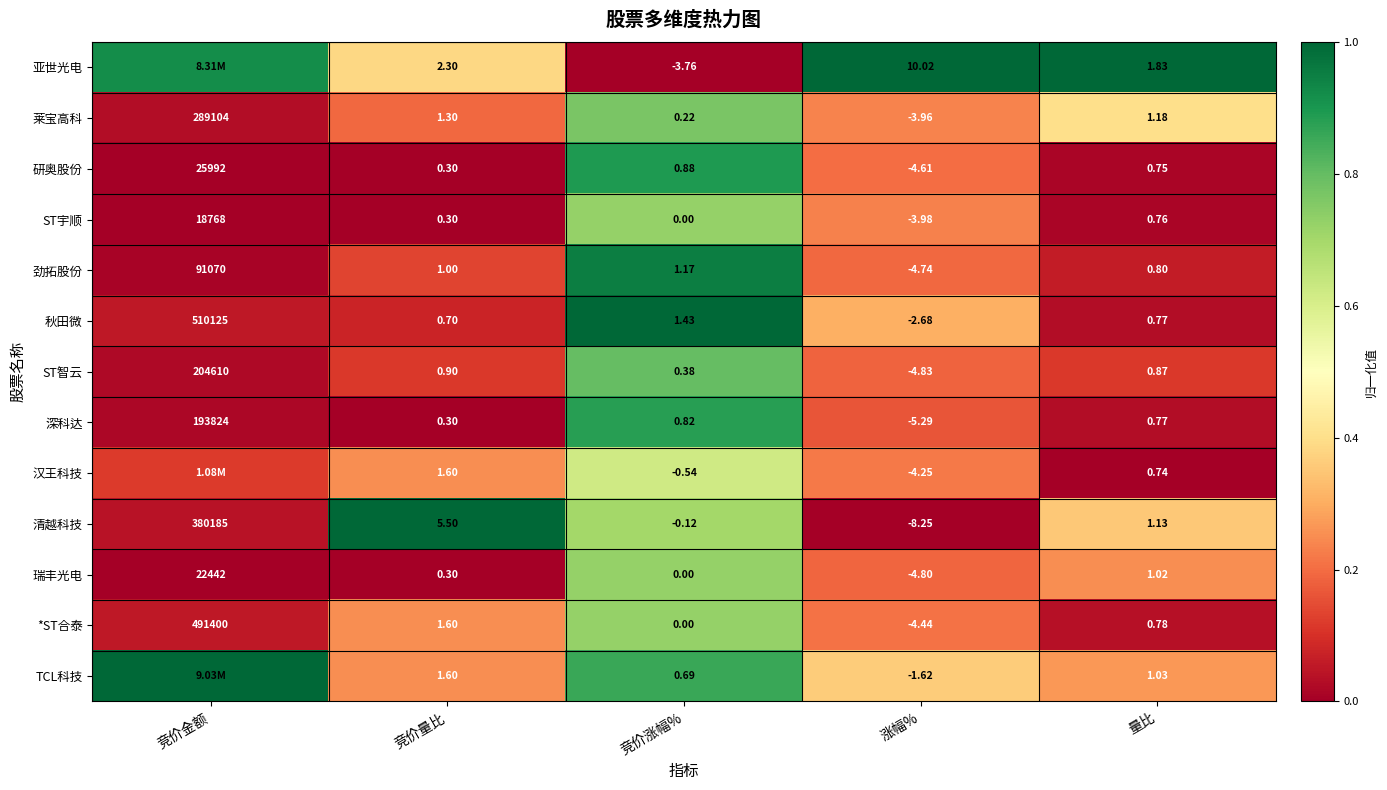

What is the greatest value displayed?

1.0